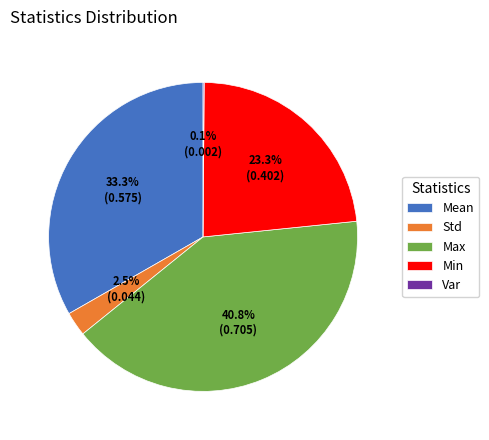

Which category has the biggest portion of the pie?

Max